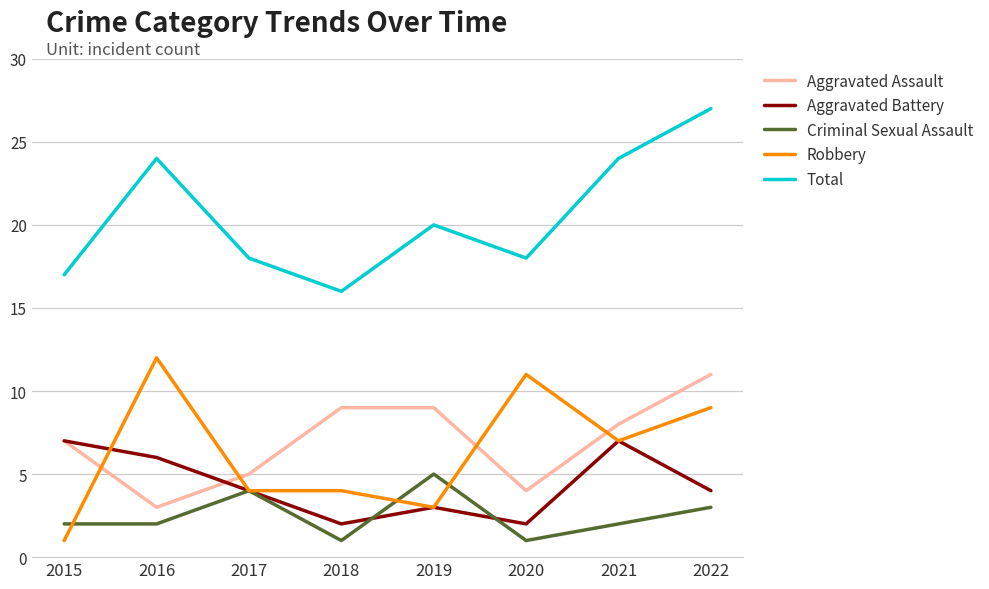

At how many categories does at least one series exceed 25?

1